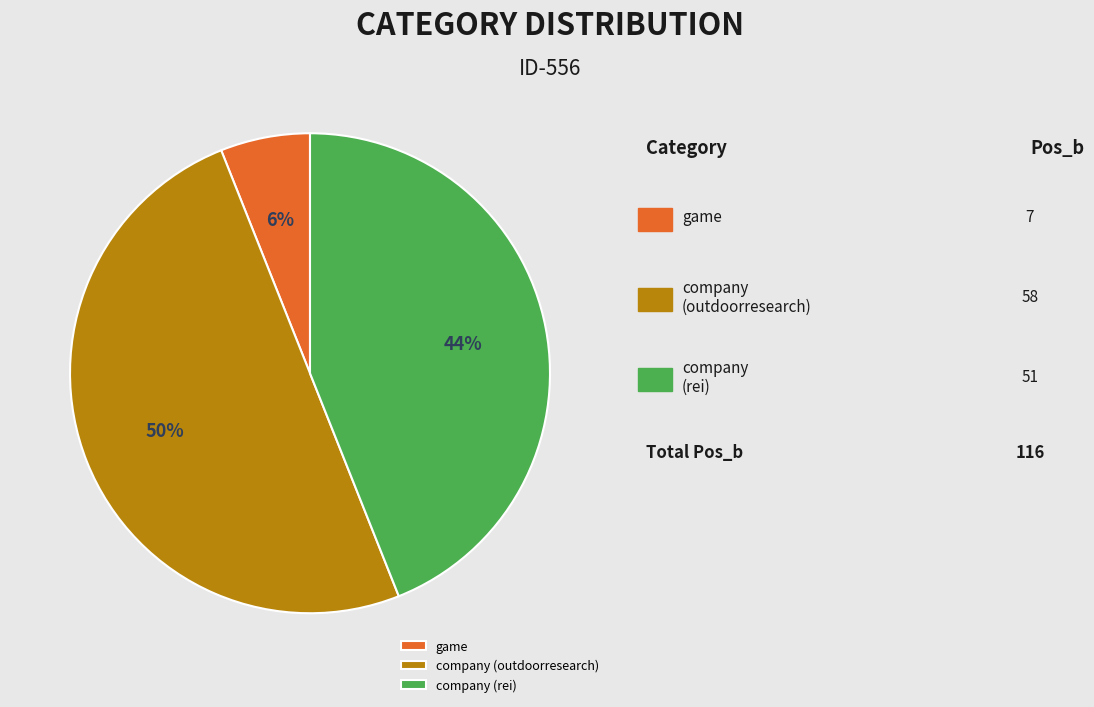

Rank the categories by value from highest to lowest.

company (outdoorresearch), company (rei), game